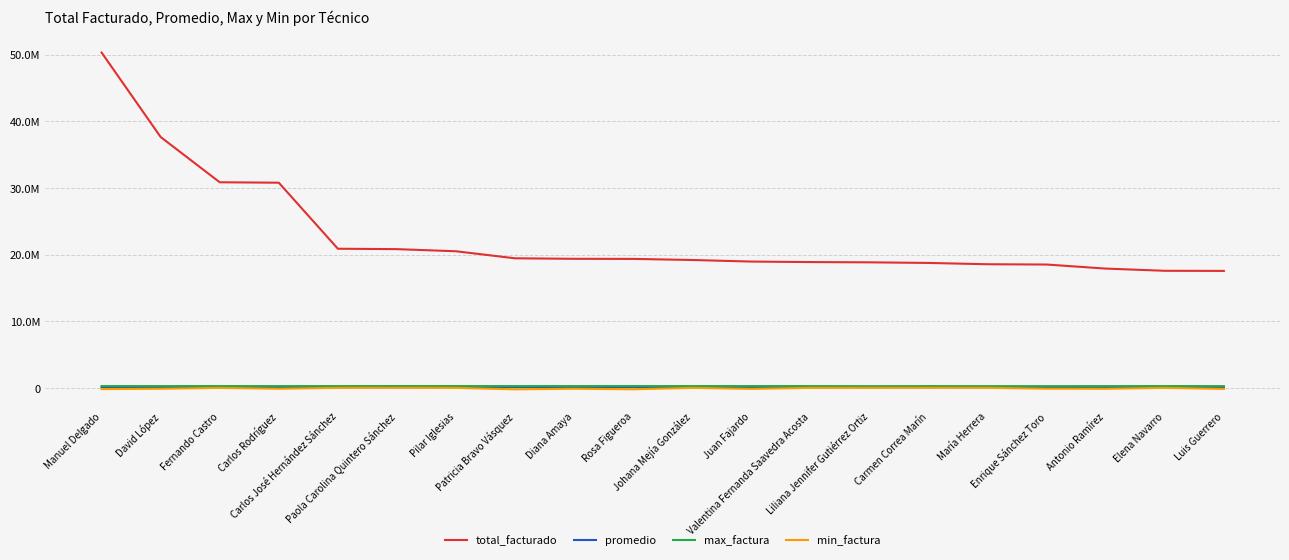

List the series in order of their peak value, highest first.

total_facturado, max_factura, promedio, min_factura